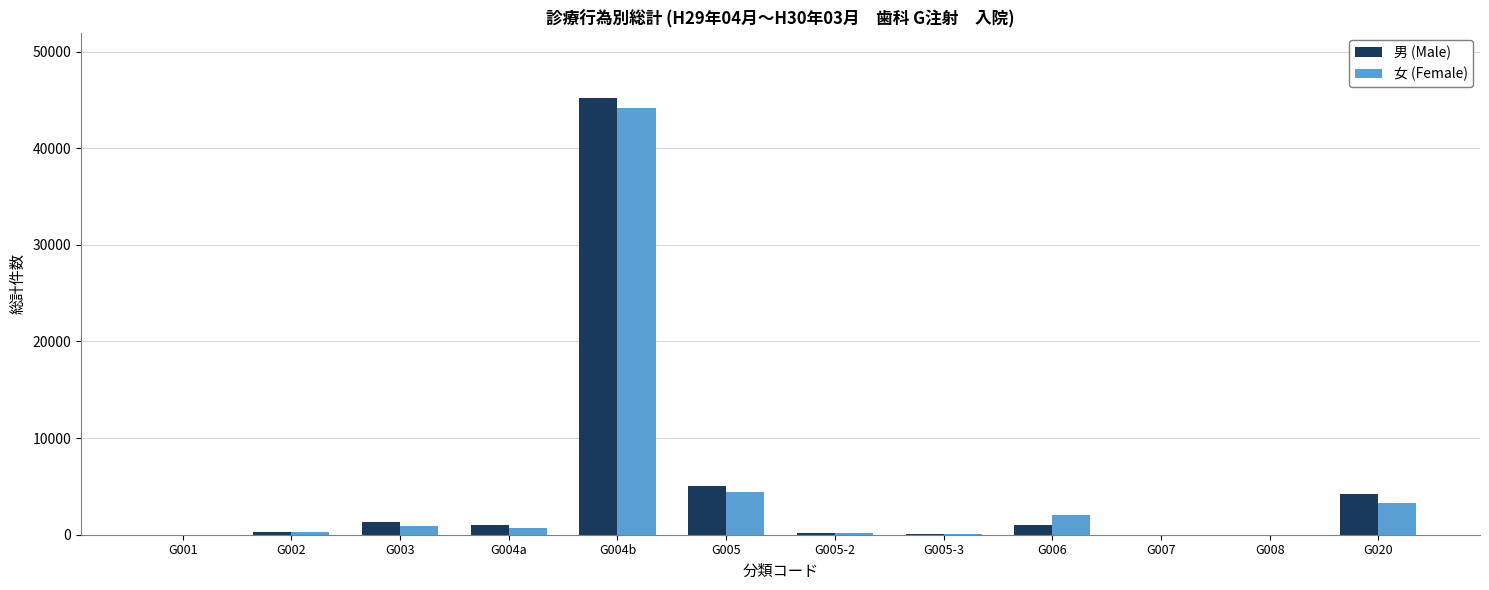

The value of 女 (Female) at G008 is -29367. True or false?

False